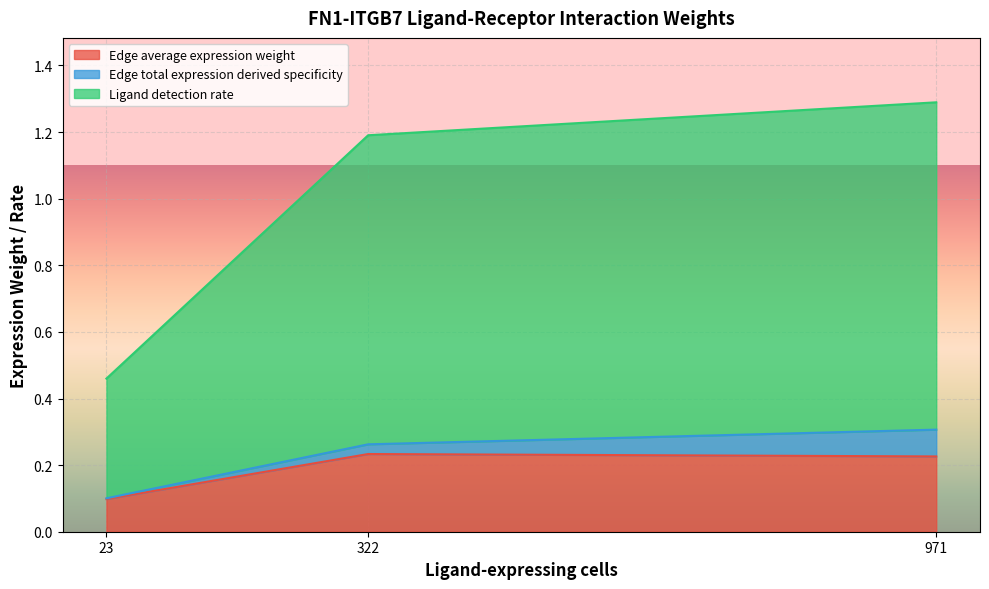

True or false: Ligand detection rate and Edge average expression weight cross at least once.

False